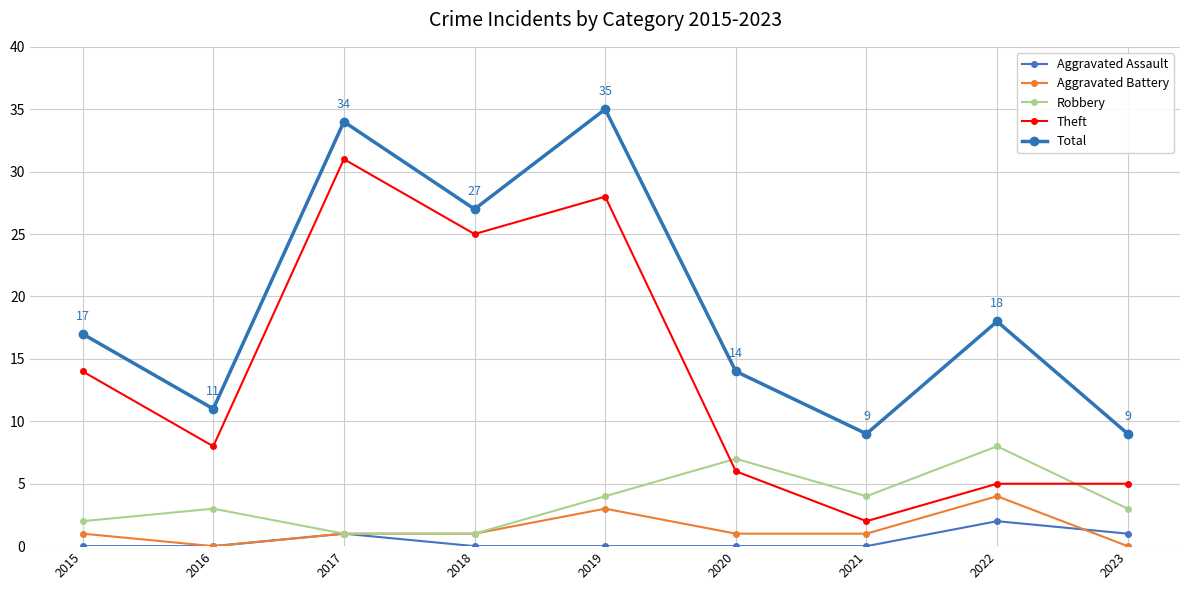

What are all the series names shown in the legend?

Aggravated Assault, Aggravated Battery, Robbery, Theft, Total